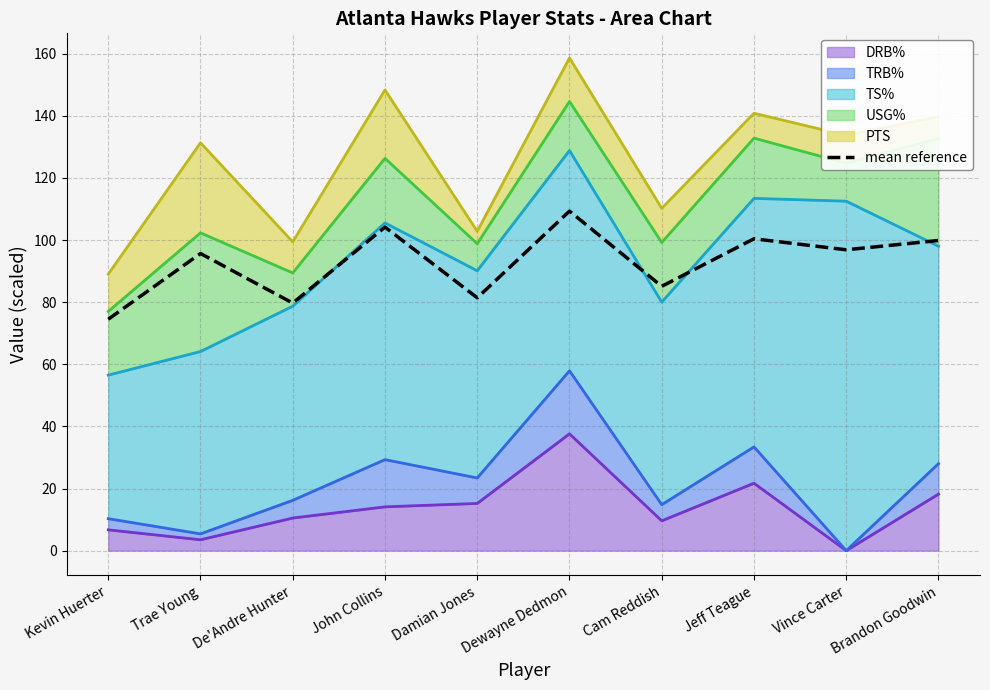

What is the label of the 8th point from the right?

De'Andre Hunter